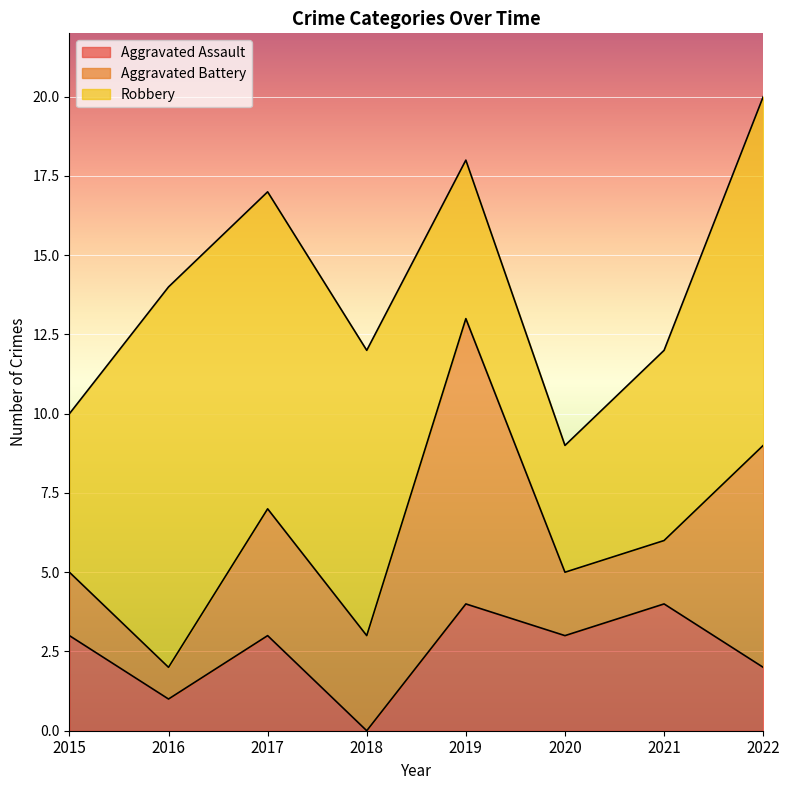

The value of Aggravated Assault at 2022 is 2. True or false?

True